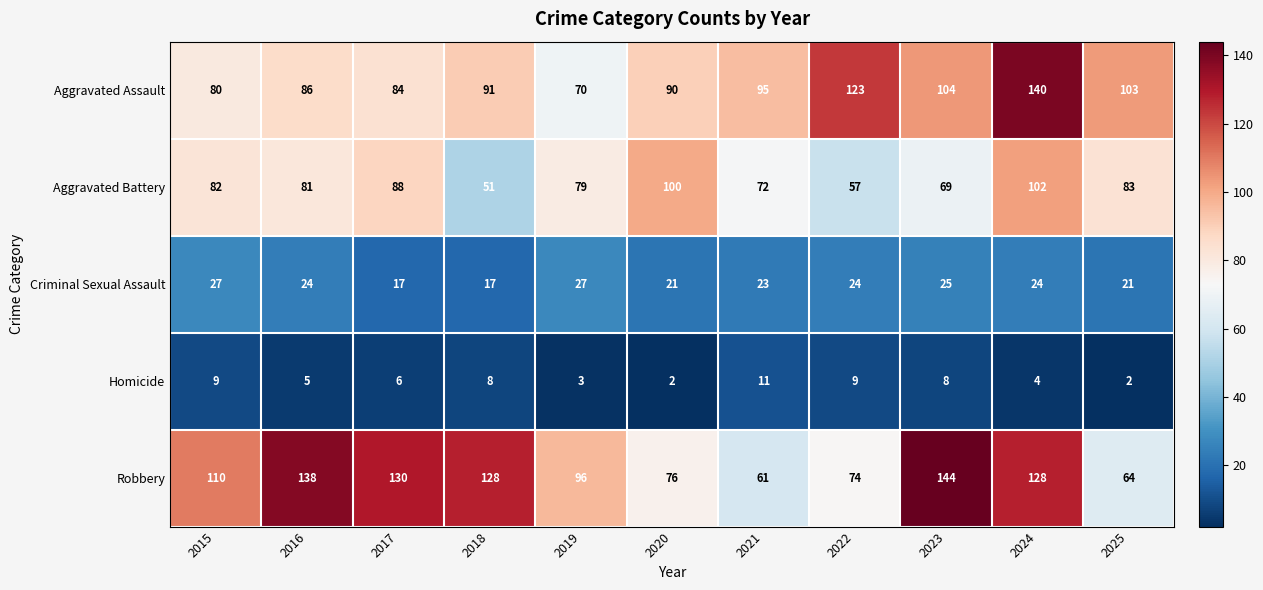

What is the sum of the Homicide values at 2022 and 2025?

11